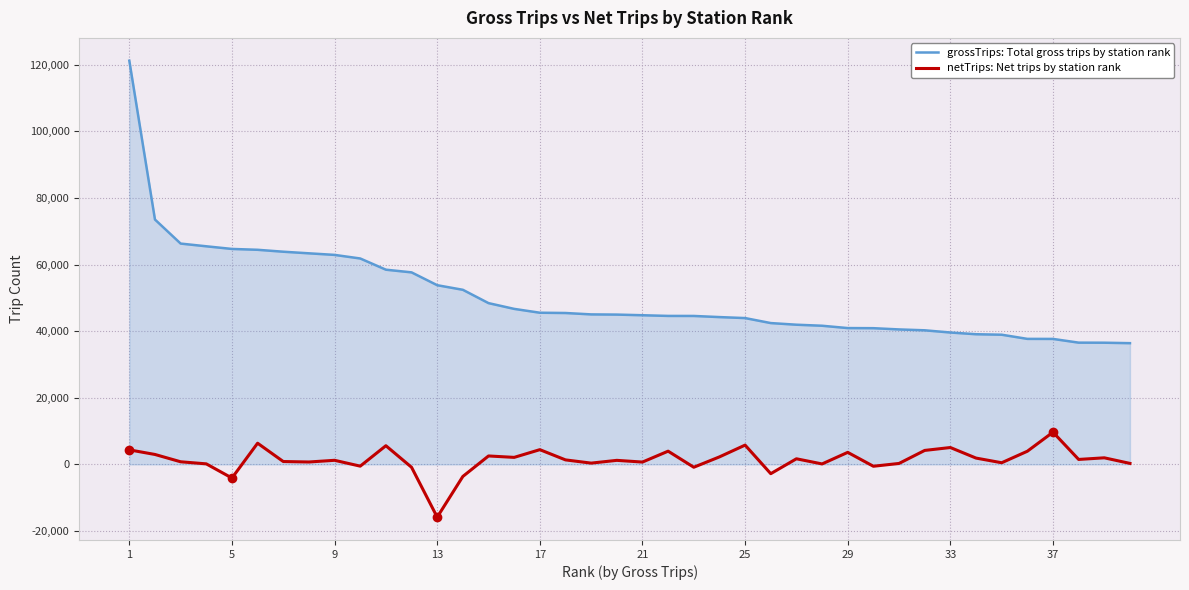

List the series in order of their peak value, lowest first.

netTrips: Net trips by station rank, grossTrips: Total gross trips by station rank